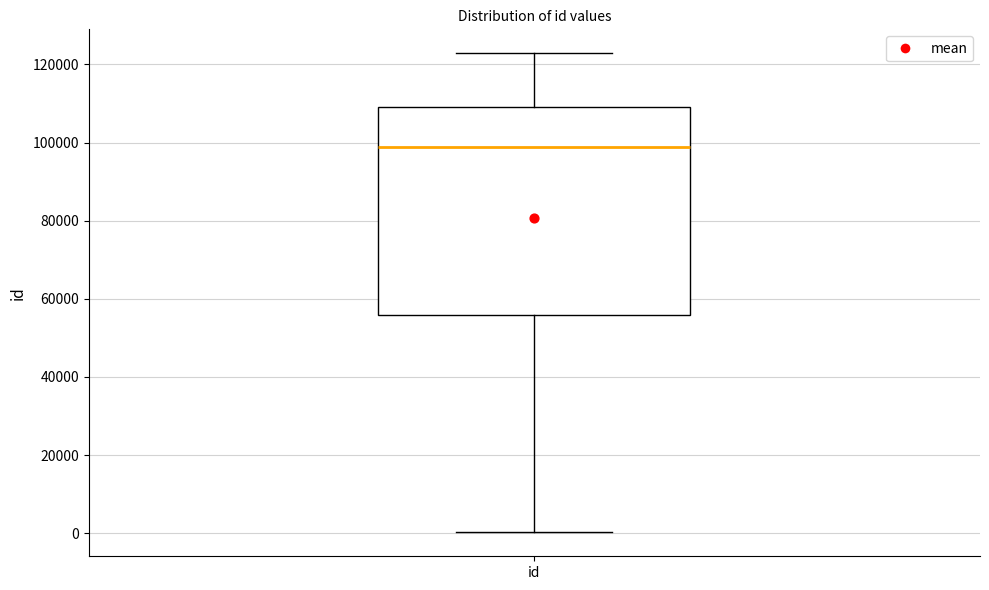

Read this box plot against the y-axis: the position of the median line, the range covered by the box, and the ends of both whiskers. The values are not printed on the chart, so give them approximately, as read against the axis.

median 98000, box 56000 to 110000, whiskers 0 to 122000